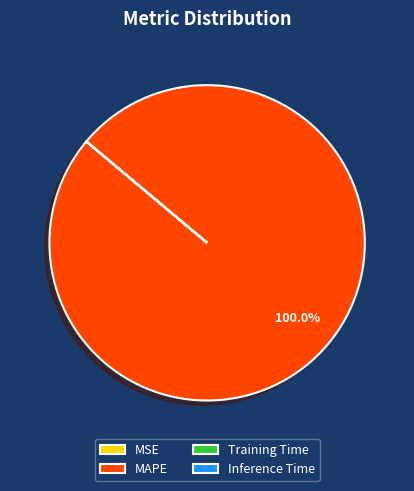

Which category accounts for the majority?

MAPE